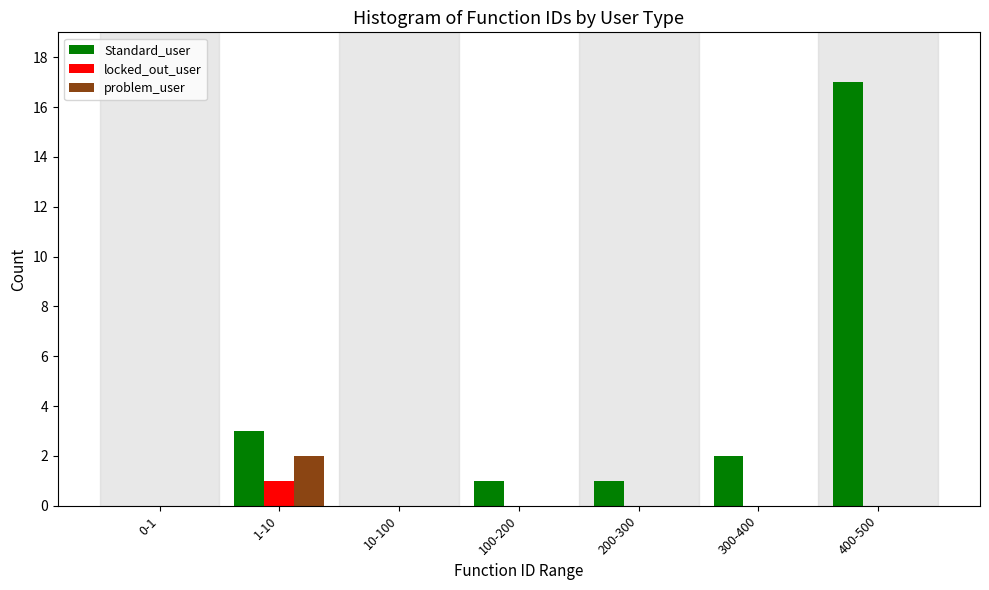

Reading right to left, what are all the values shown in this chart?

Standard_user: 400-500=17	300-400=2	200-300=1	100-200=1	10-100=0	1-10=3	0-1=0
locked_out_user: 400-500=0	300-400=0	200-300=0	100-200=0	10-100=0	1-10=1	0-1=0
problem_user: 400-500=0	300-400=0	200-300=0	100-200=0	10-100=0	1-10=2	0-1=0